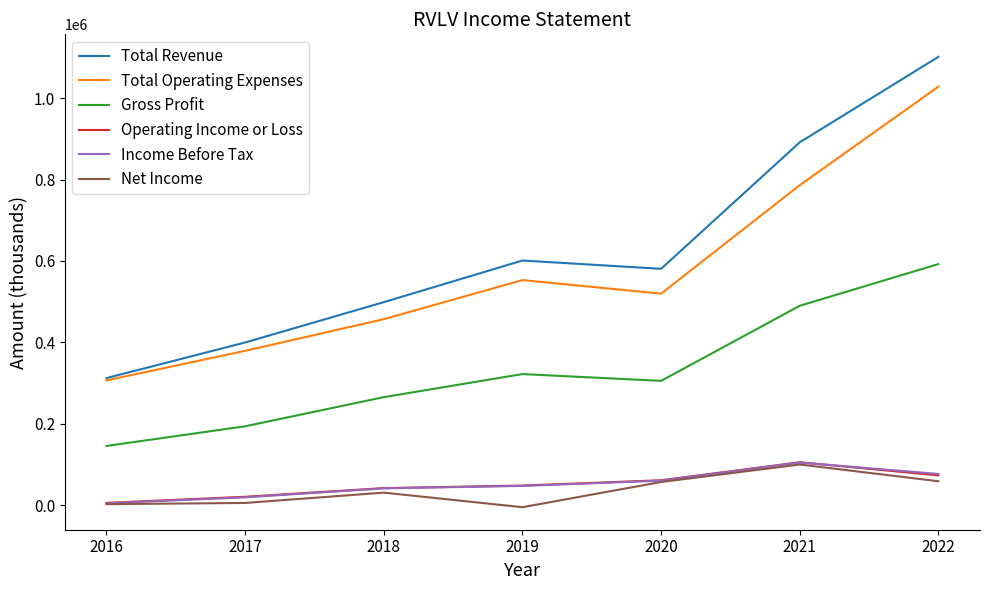

Which series has the widest spread of values?

Total Revenue